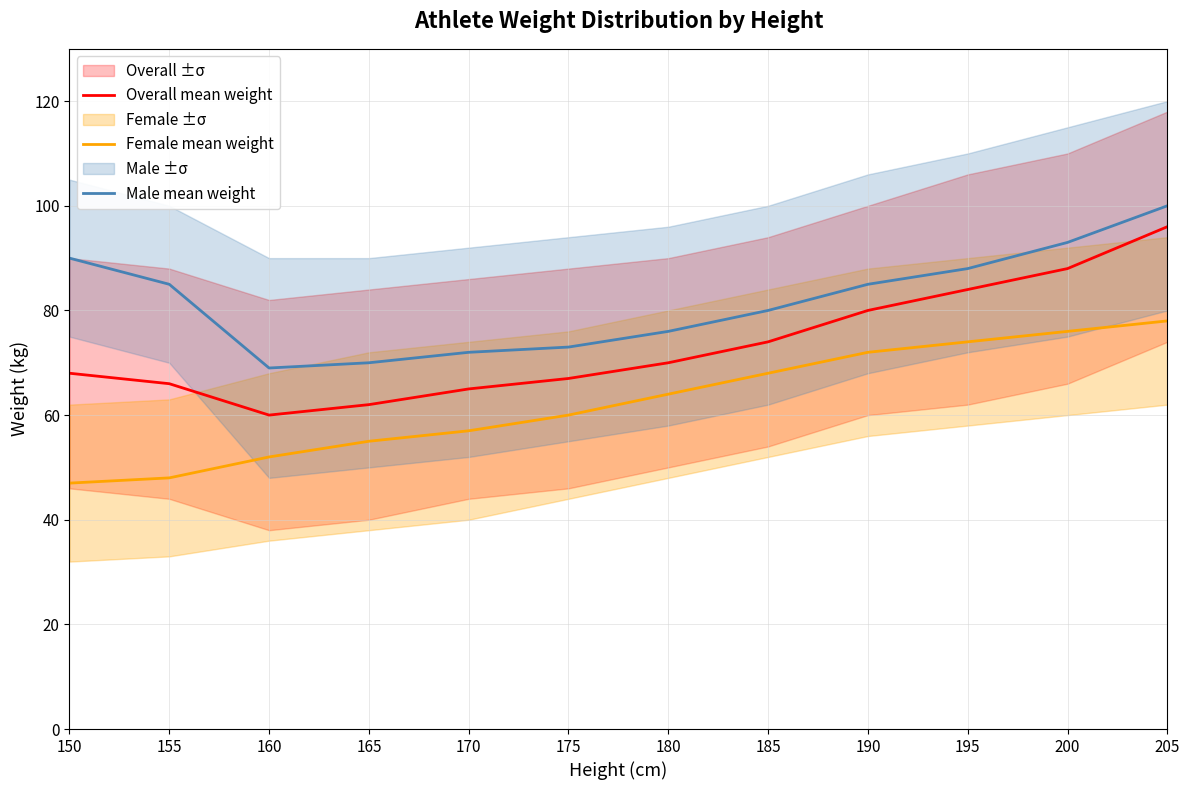

Is it true that Overall mean weight equals 96 at 205?

True